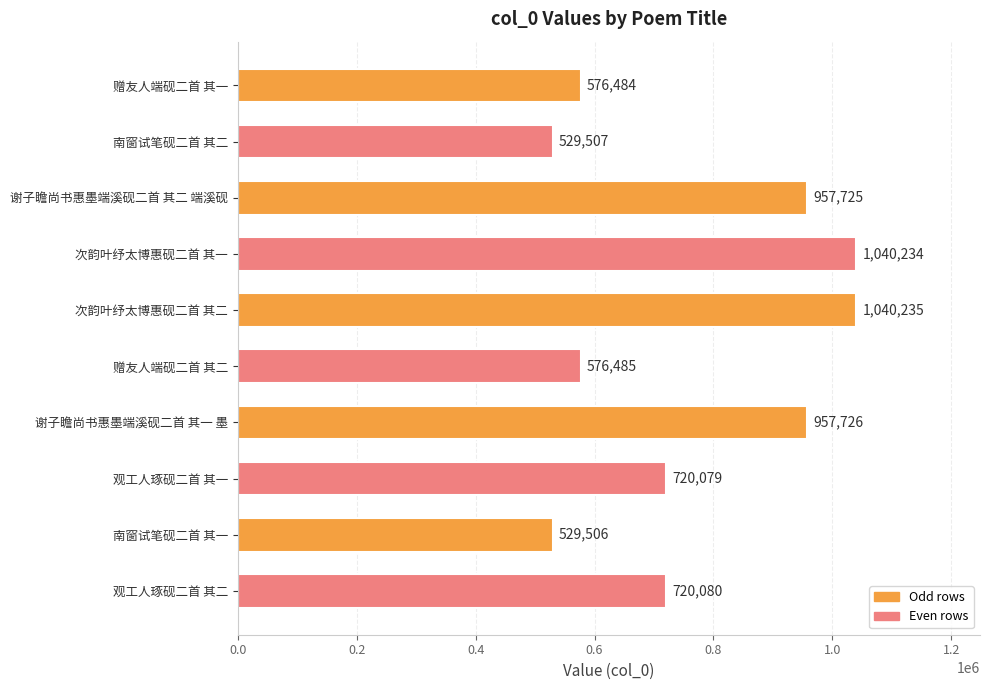

How many data points does each series have?

10